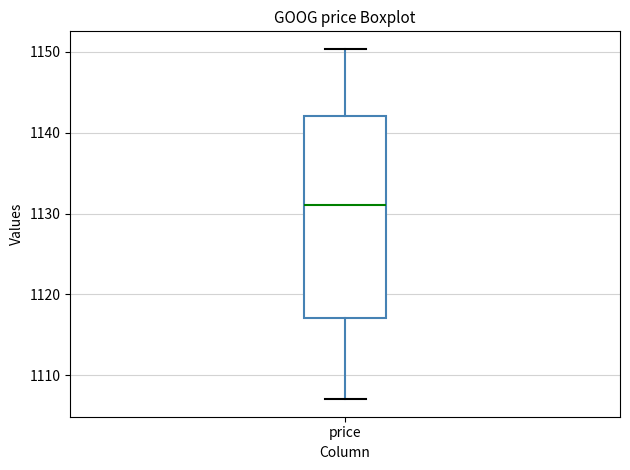

Where is the upper edge of the box for price on the y-axis? The values are not printed on the chart, so give them approximately, as read against the axis.

1142